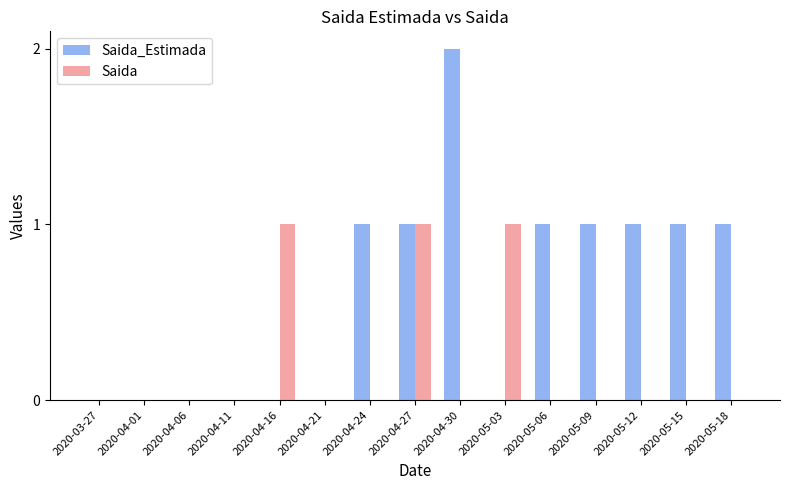

Does the chart contain stacked bars?

No